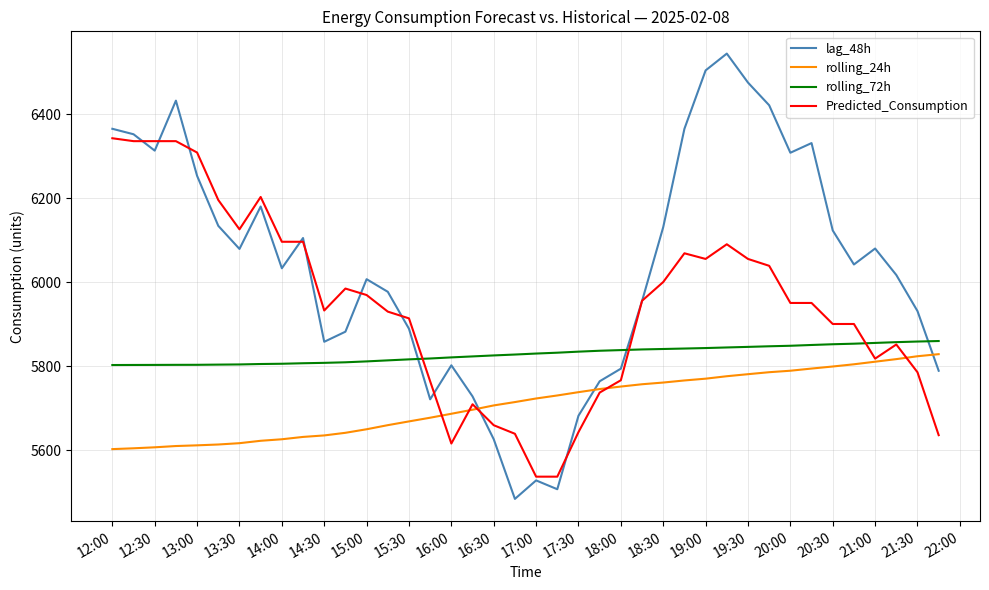

What is the highest value of the Predicted_Consumption series?

6342.5